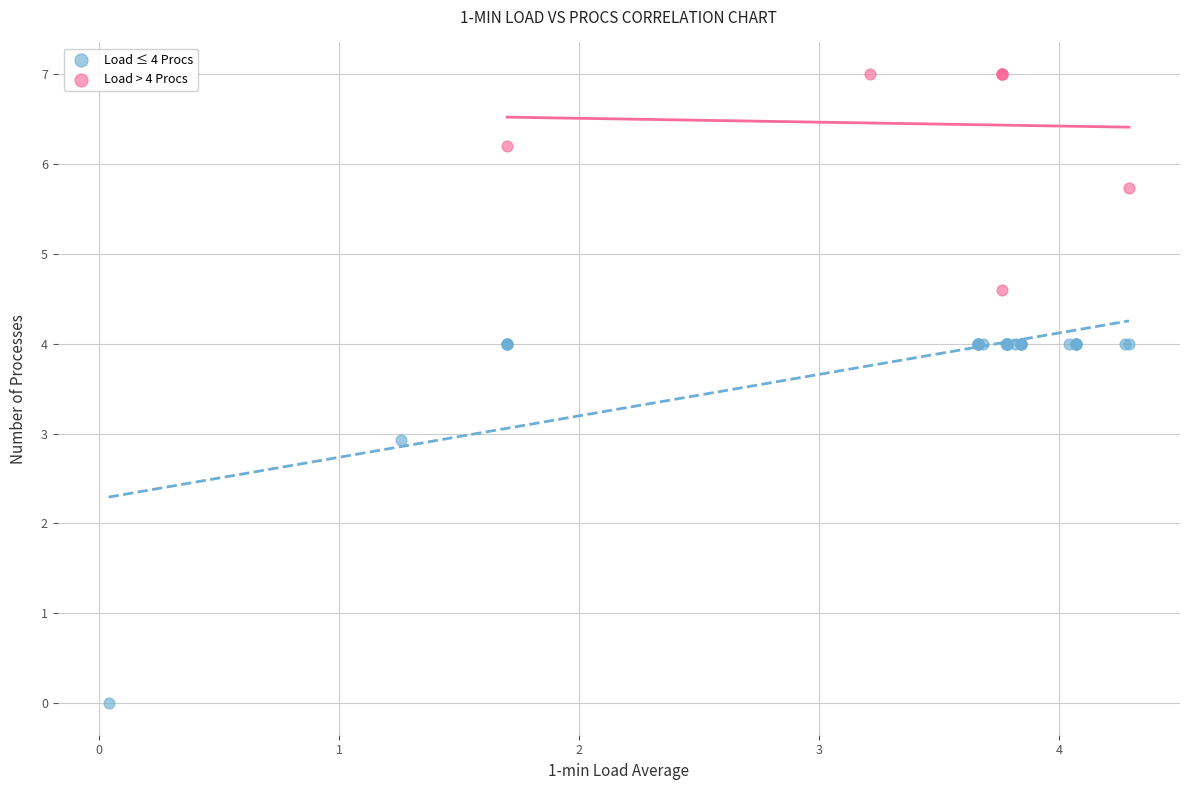

Which series reaches the maximum Y coordinate?

Load > 4 Procs